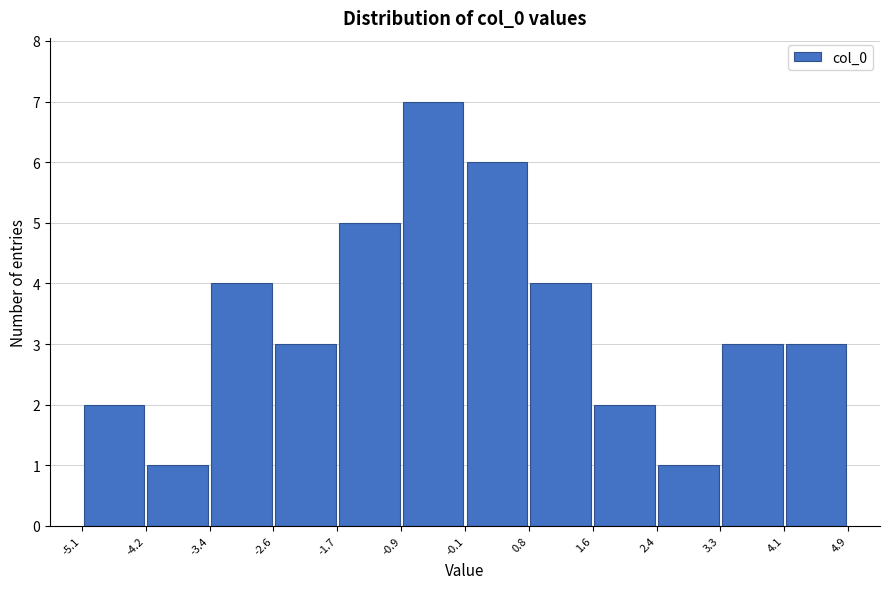

What is the height of the bar covering 3.3 to 4.1 on the x-axis? The values are not printed on the chart, so give them approximately, as read against the axis.

3